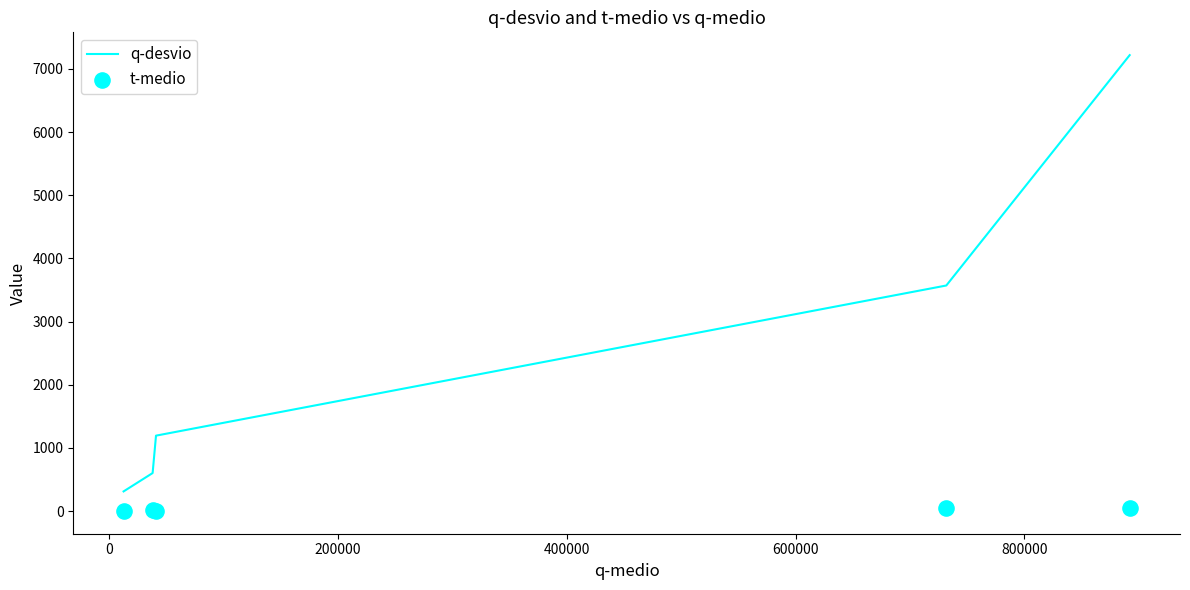

Which series has the widest spread of Y values?

q-desvio